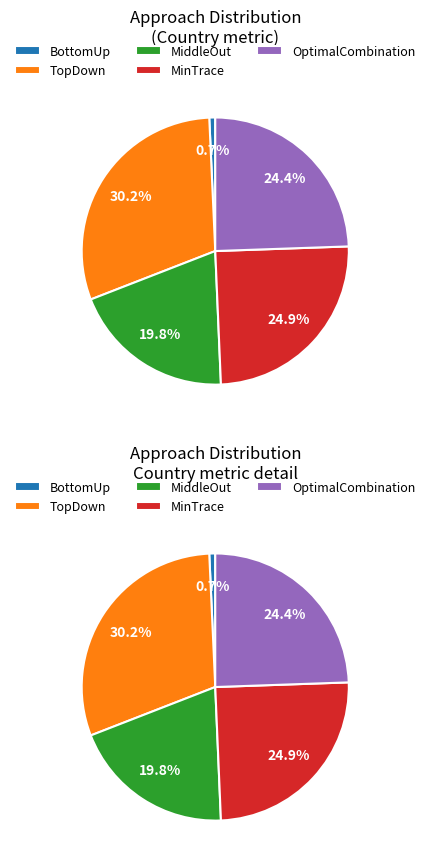

Is there a majority slice in this chart?

No